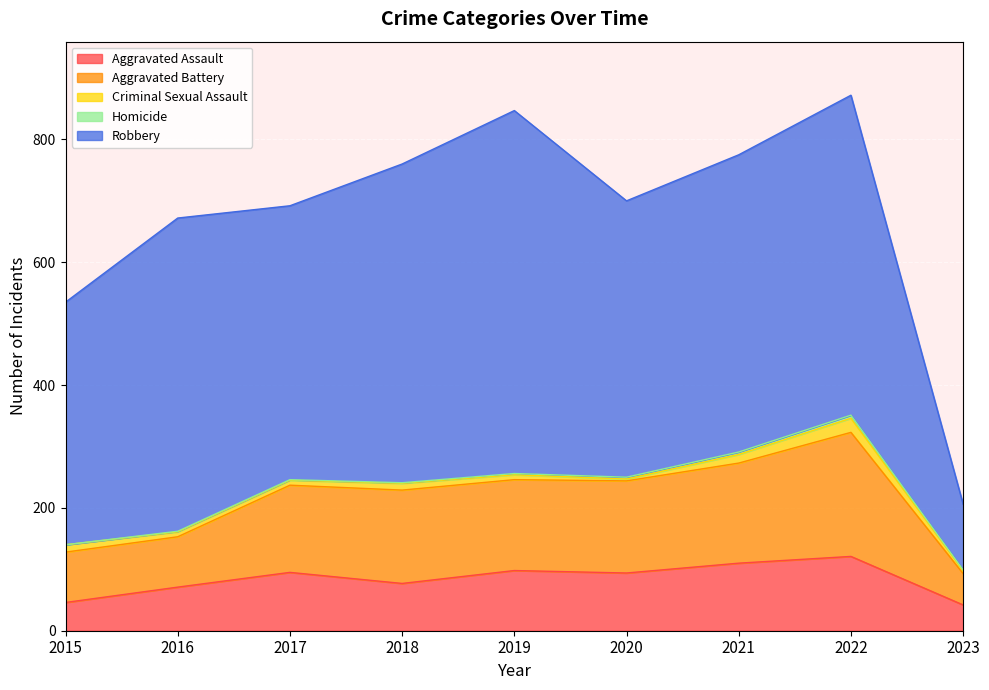

Where does the Aggravated Battery series first go above 148?

2018